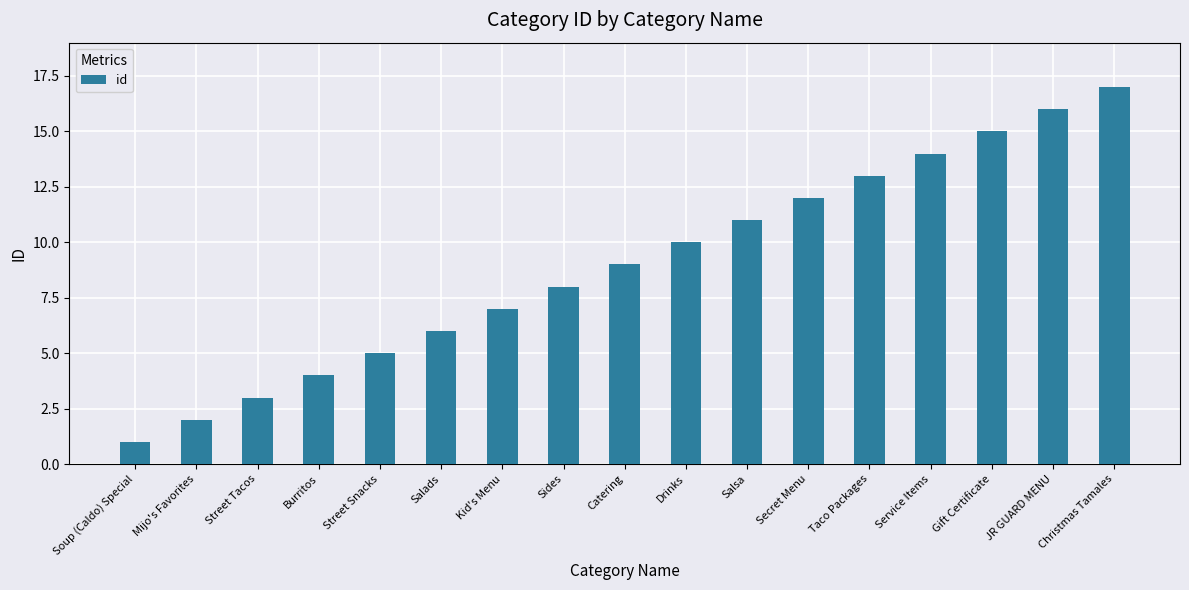

Where is the data nearest to the value 9?

Catering